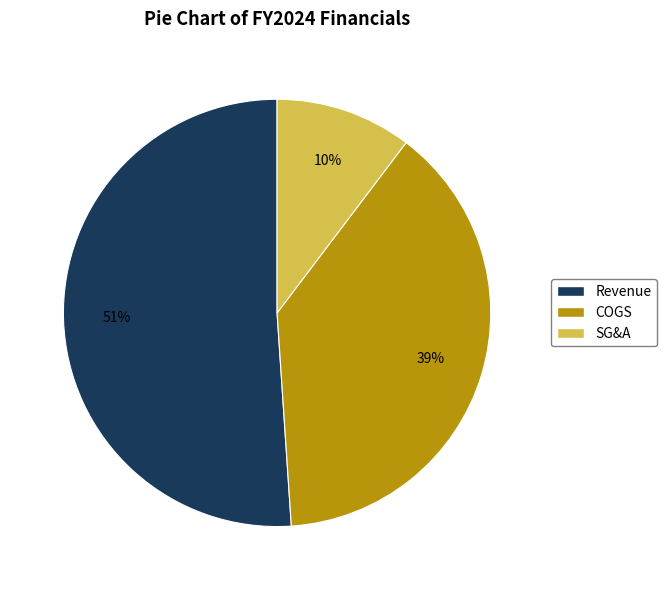

How many segments does this pie chart have?

3